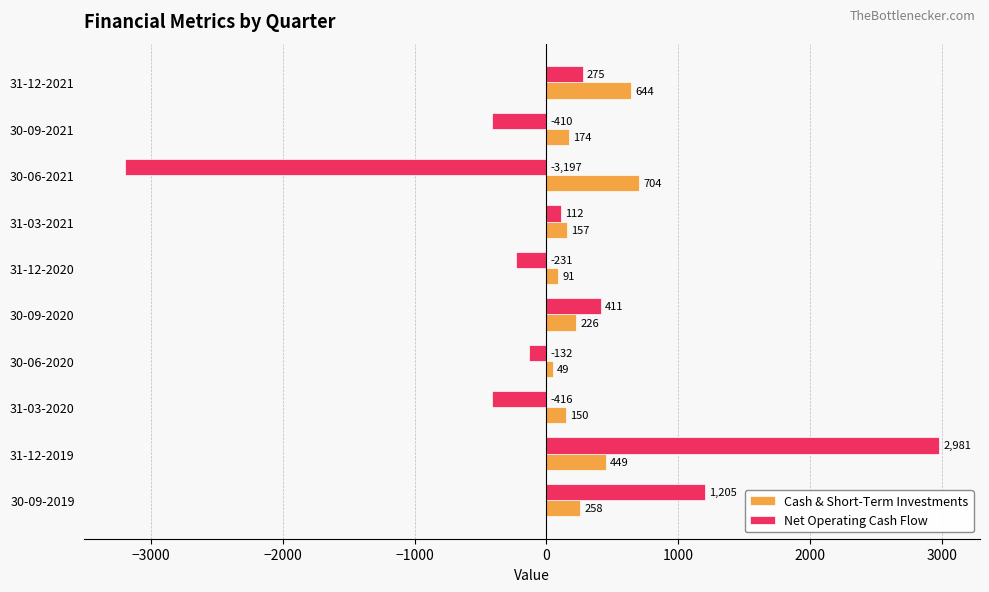

What is the sum of all Cash & Short-Term Investments values?

2902